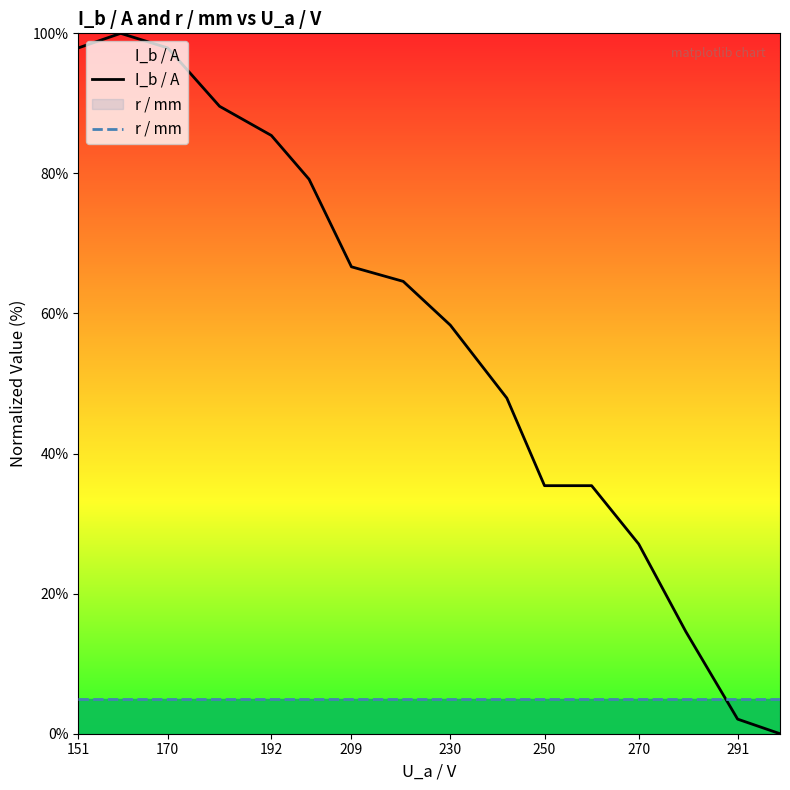

What is the difference between the highest and lowest values at 291?

2.9